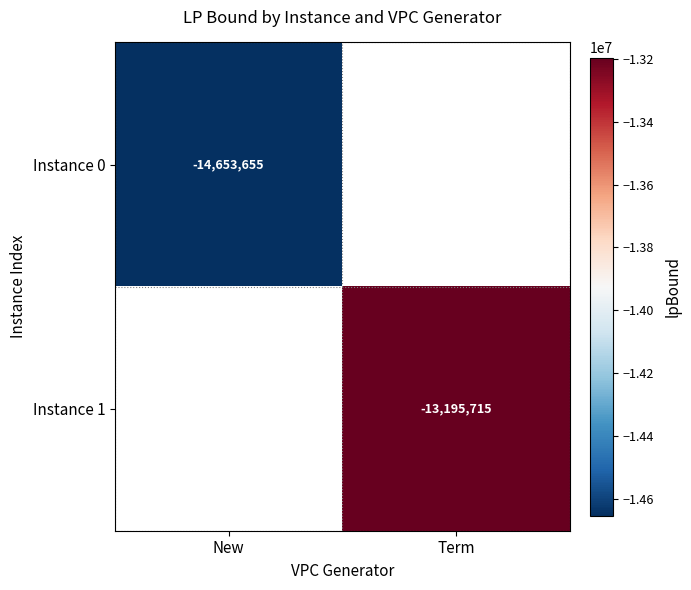

List the series in order of their overall mean, lowest first.

Instance 0, Instance 1